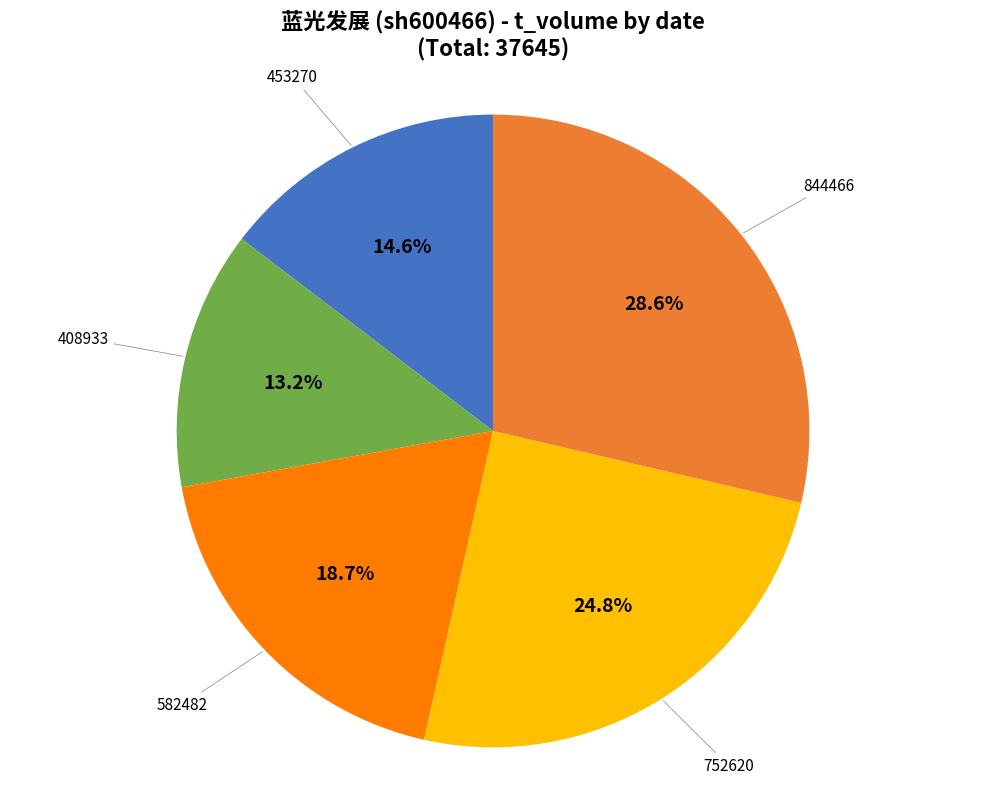

Between 453270 and 582482, which is larger?

582482